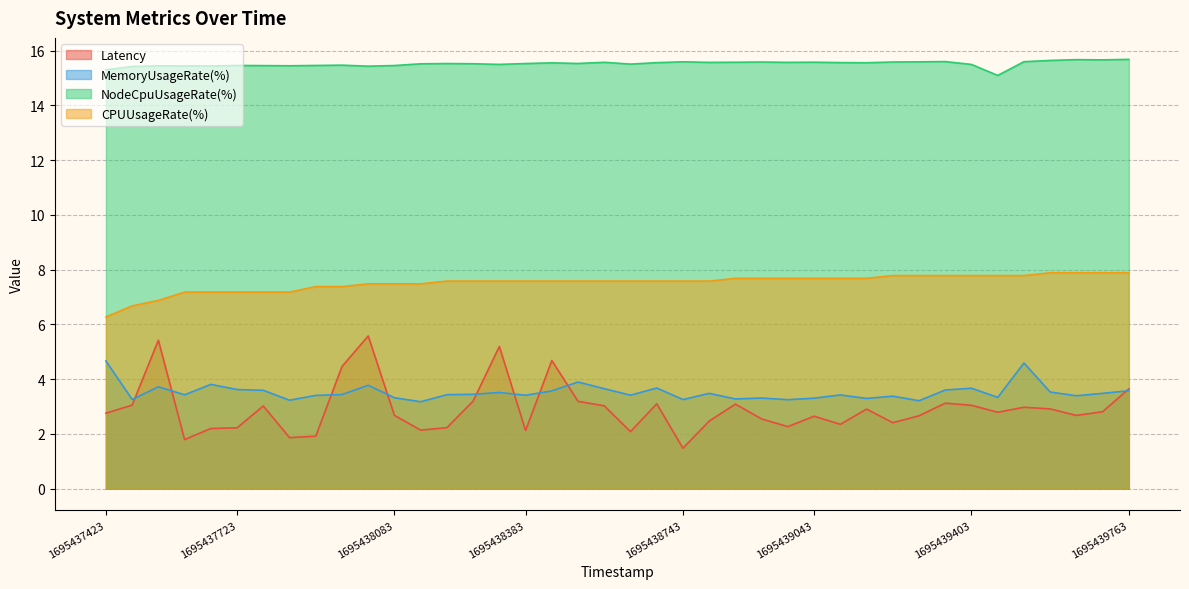

How many distinct data groups are displayed?

4